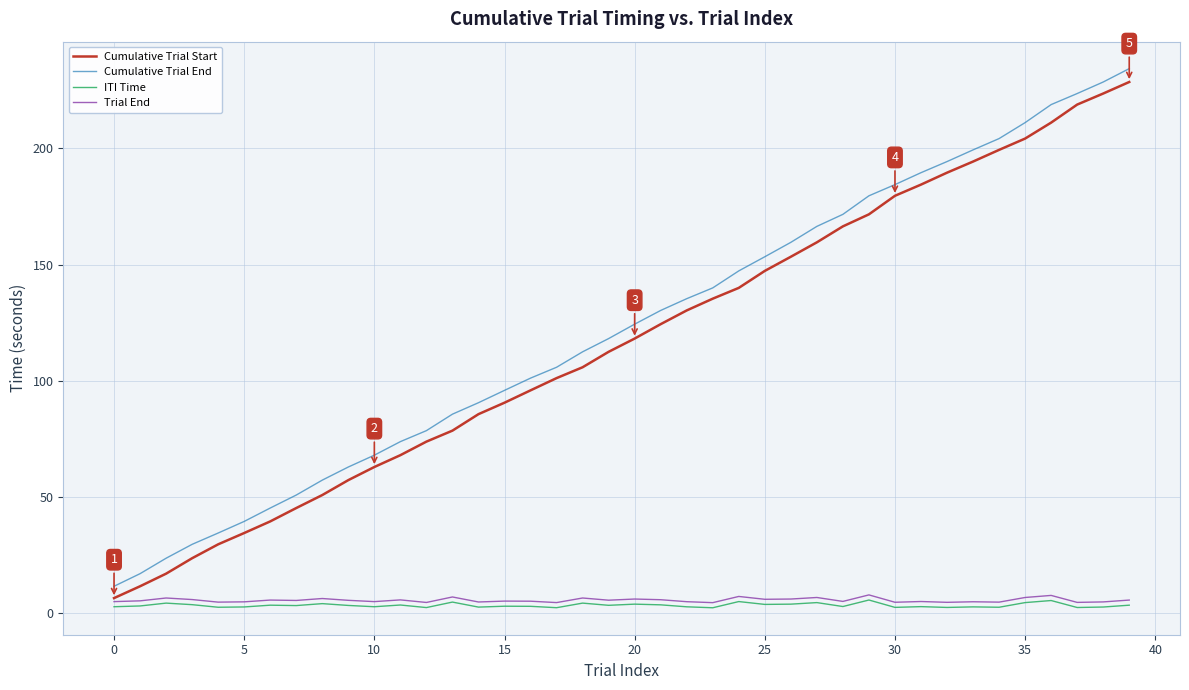

What is the maximum value for Cumulative Trial Start?

228.6